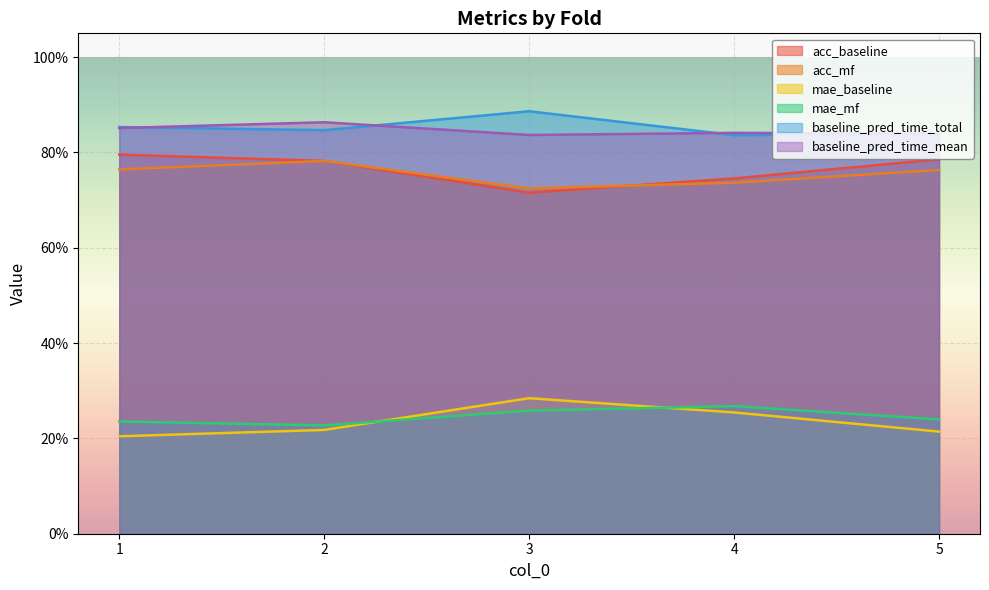

In baseline_pred_time_total, how many points are higher than both neighbors (excluding endpoints)?

1